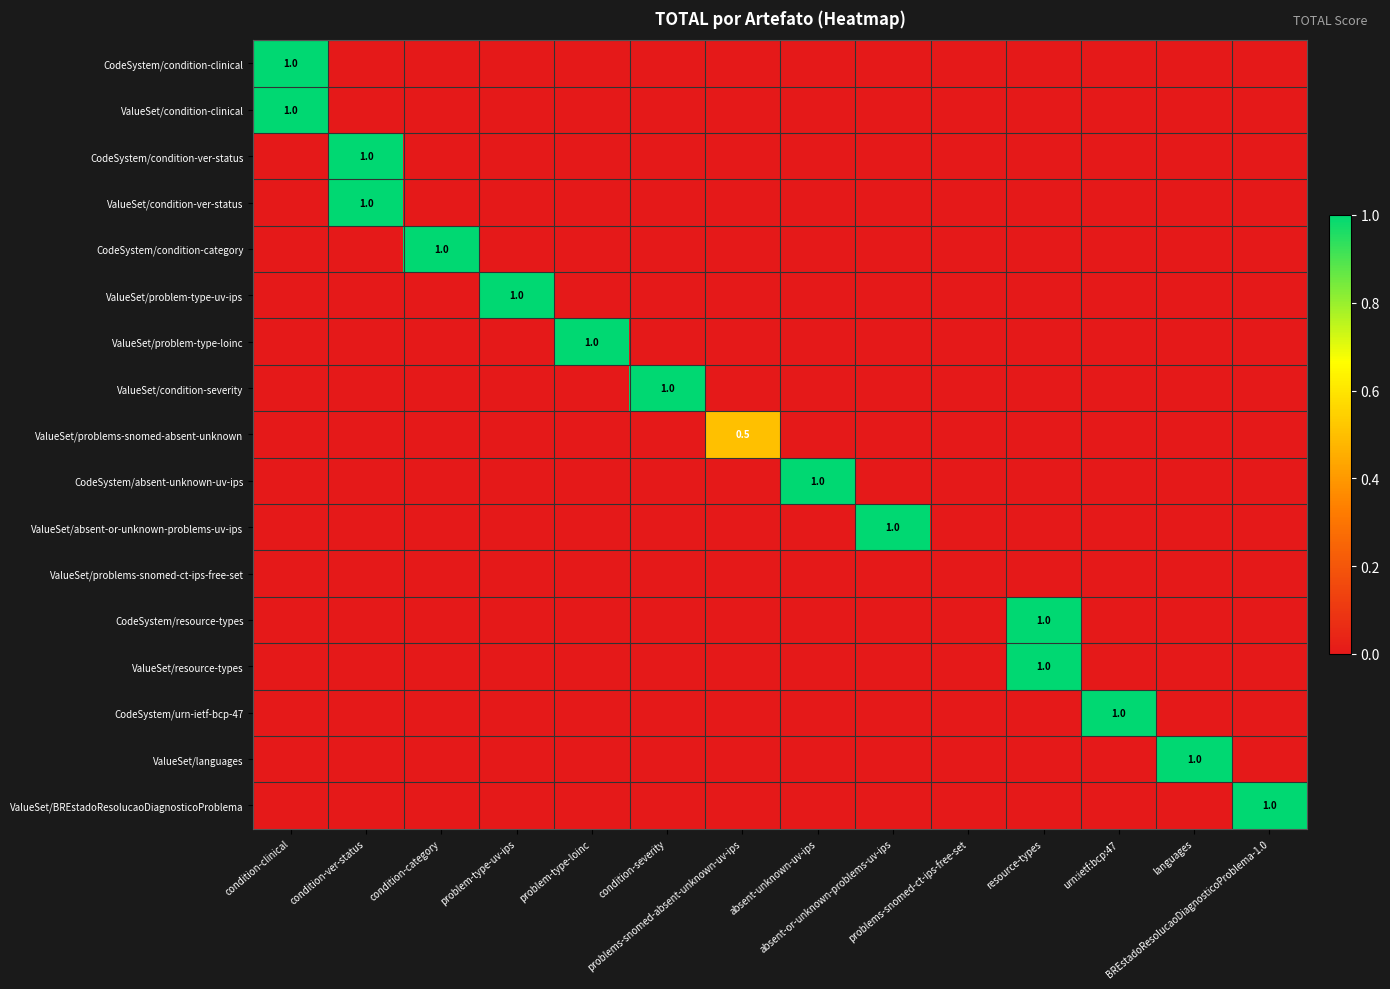

Rank the series by their maximum value, from highest to lowest.

CodeSystem/condition-clinical, ValueSet/condition-clinical, CodeSystem/condition-ver-status, ValueSet/condition-ver-status, CodeSystem/condition-category, ValueSet/problem-type-uv-ips, ValueSet/problem-type-loinc, ValueSet/condition-severity, CodeSystem/absent-unknown-uv-ips, ValueSet/absent-or-unknown-problems-uv-ips, CodeSystem/resource-types, ValueSet/resource-types, CodeSystem/urn-ietf-bcp-47, ValueSet/languages, ValueSet/BREstadoResolucaoDiagnosticoProblema, ValueSet/problems-snomed-absent-unknown, ValueSet/problems-snomed-ct-ips-free-set